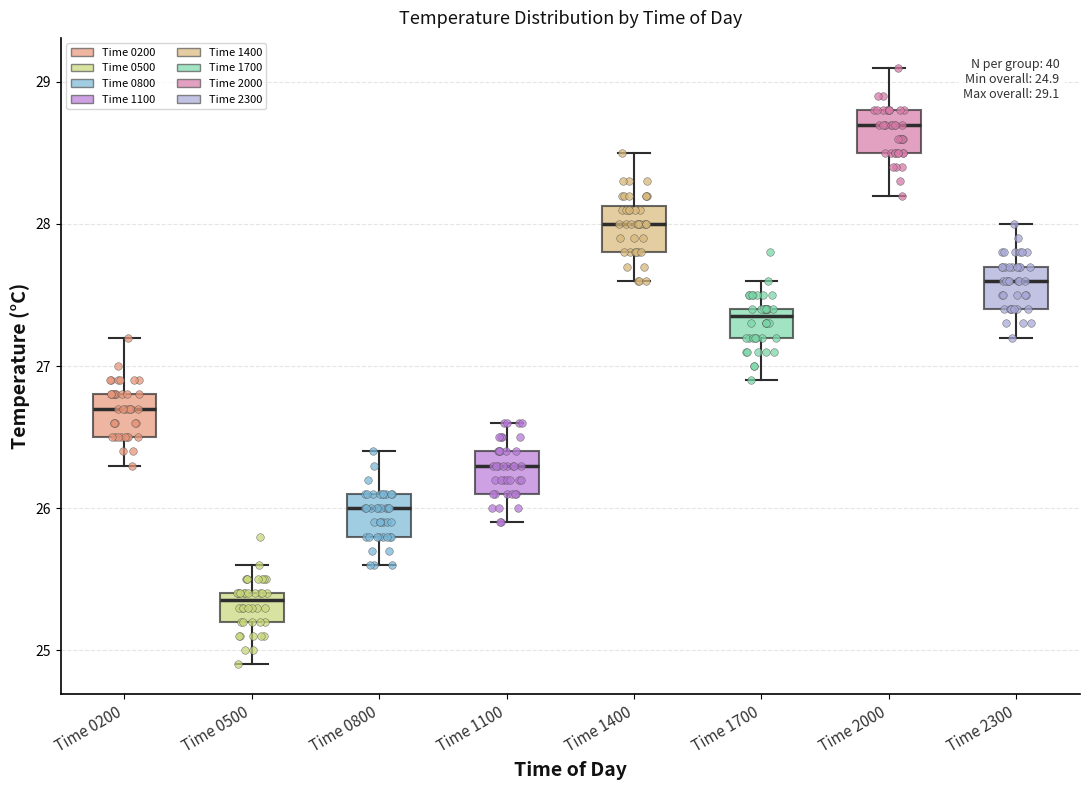

Which box has the lowest median line?

Time 0500